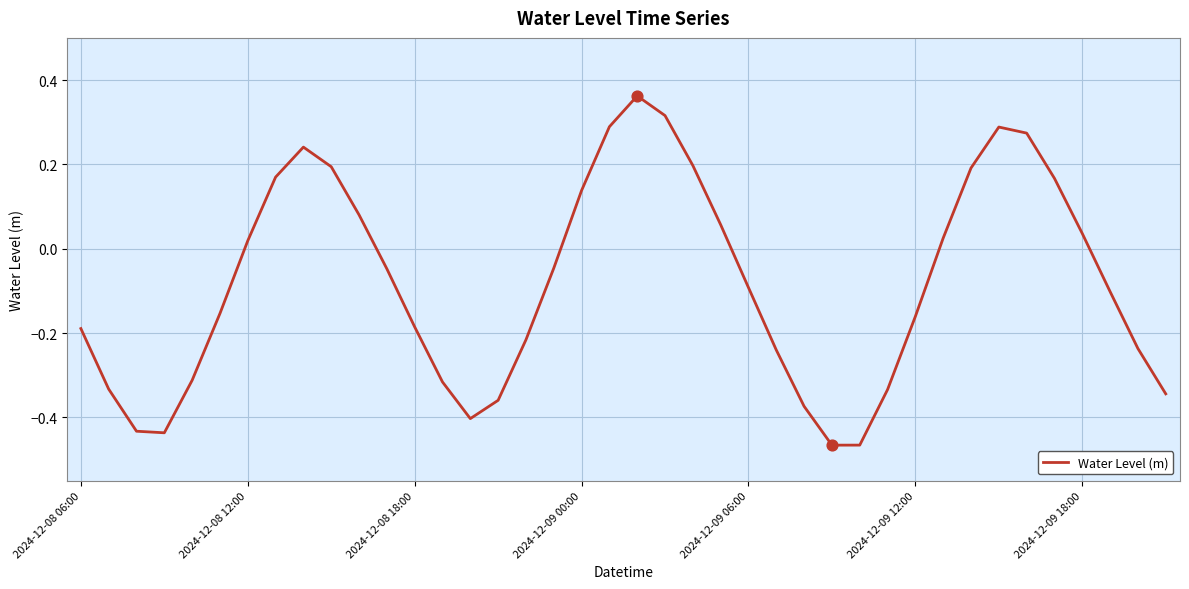

What is the difference between the maximum and minimum values?

0.8